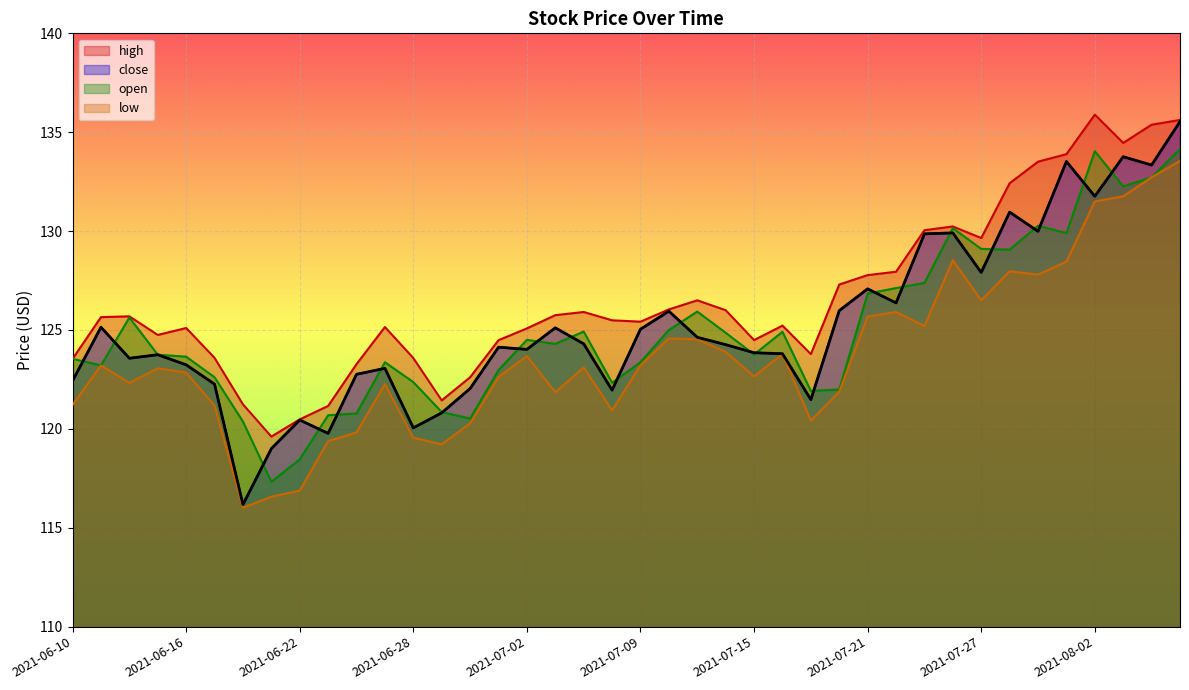

What position from the right is 2021-06-17?

35